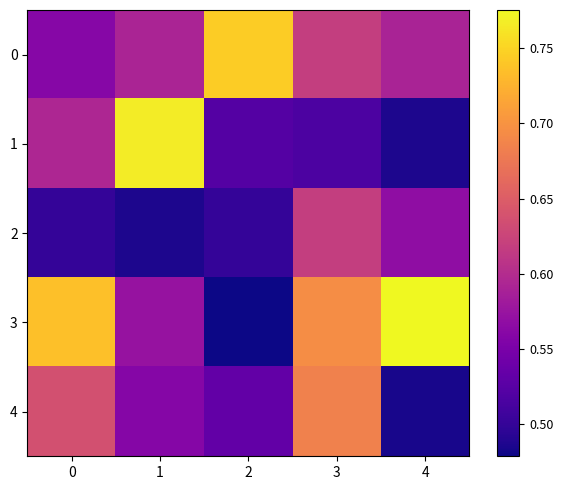

Reading left to right, list all the values displayed in this chart.

0: 0=0.6	1=0.6	2=0.7	3=0.6	4=0.6
1: 0=0.6	1=0.8	2=0.5	3=0.5	4=0.5
2: 0=0.5	1=0.5	2=0.5	3=0.6	4=0.6
3: 0=0.7	1=0.6	2=0.5	3=0.7	4=0.8
4: 0=0.6	1=0.6	2=0.5	3=0.7	4=0.5